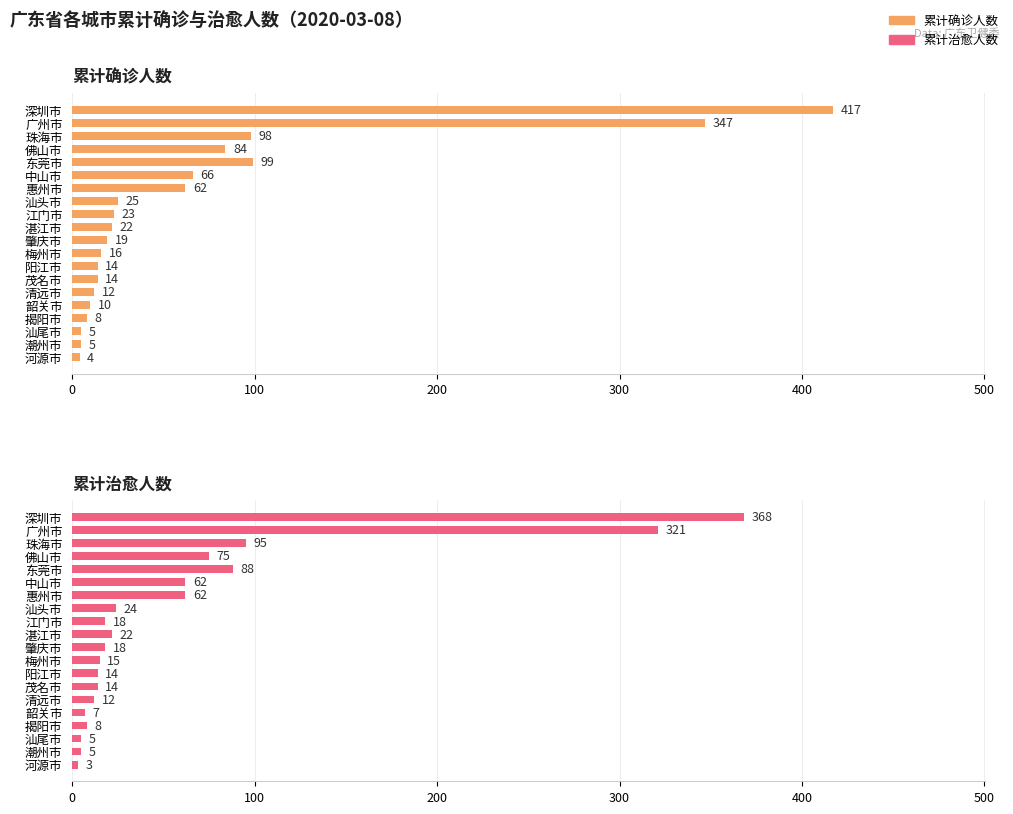

Which has a higher value, 广州市 or 潮州市?

广州市